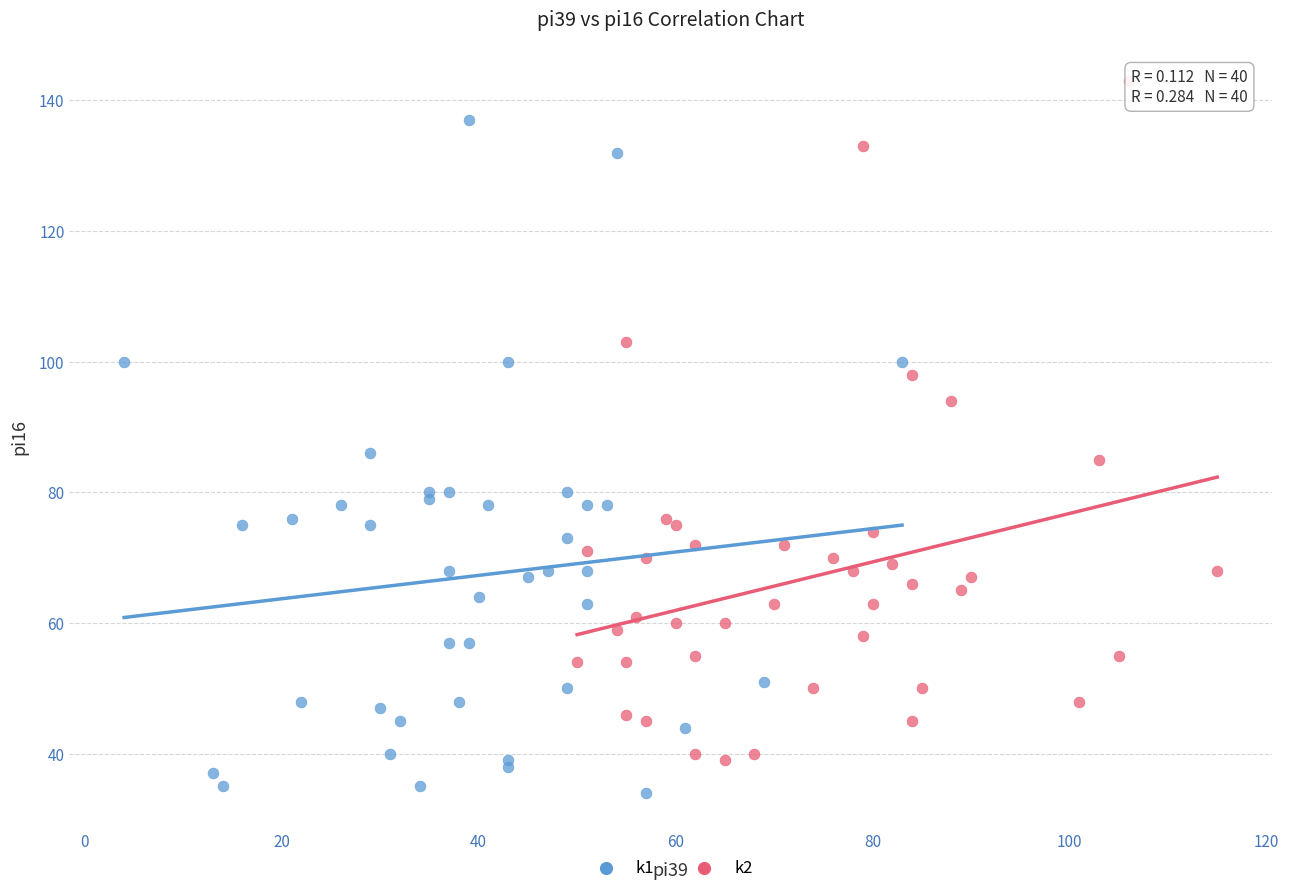

Which series reaches the maximum Y coordinate?

k2